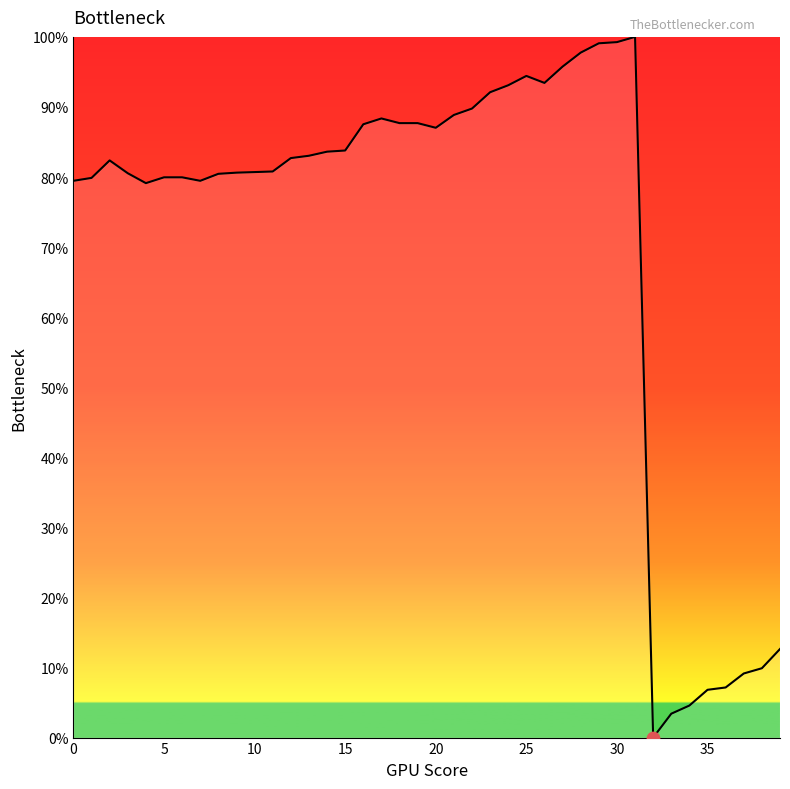

What is the difference between the maximum and minimum values?

100.0